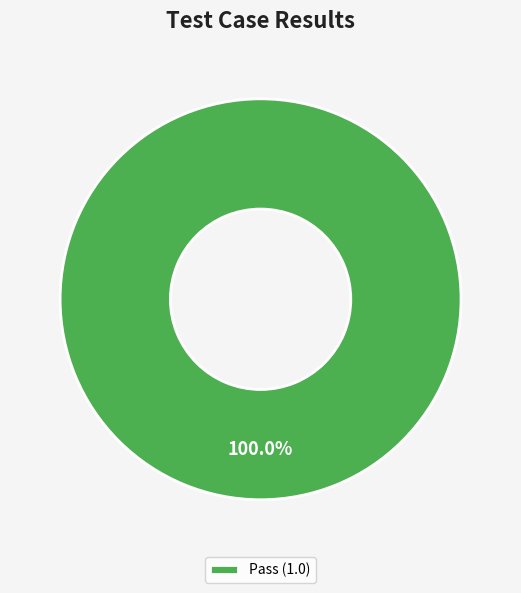

Count the number of slices in the pie.

1